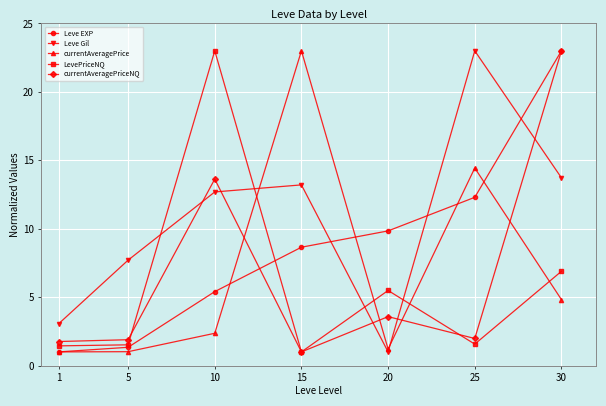

What is the difference between the highest and lowest values at 15?

22.0